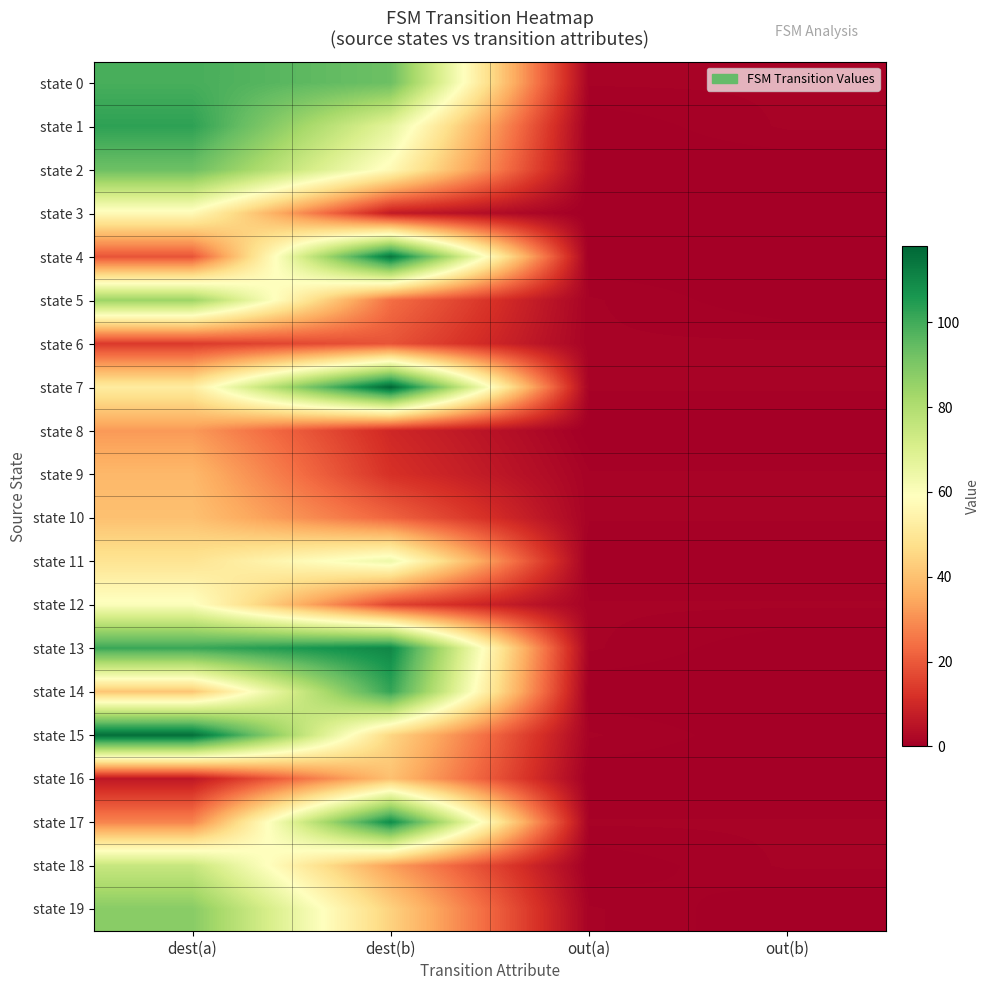

Reading left to right, list all the values displayed in this chart.

state 0: dest(a)=99	dest(b)=93	out(a)=1	out(b)=1
state 1: dest(a)=103	dest(b)=67	out(a)=0	out(b)=1
state 2: dest(a)=93	dest(b)=57	out(a)=0	out(b)=0
state 3: dest(a)=57	dest(b)=7	out(a)=0	out(b)=0
state 4: dest(a)=19	dest(b)=114	out(a)=0	out(b)=0
state 5: dest(a)=84	dest(b)=24	out(a)=1	out(b)=0
state 6: dest(a)=14	dest(b)=19	out(a)=1	out(b)=1
state 7: dest(a)=52	dest(b)=118	out(a)=1	out(b)=1
state 8: dest(a)=32	dest(b)=10	out(a)=0	out(b)=0
state 9: dest(a)=38	dest(b)=12	out(a)=1	out(b)=1
state 10: dest(a)=40	dest(b)=22	out(a)=1	out(b)=1
state 11: dest(a)=49	dest(b)=64	out(a)=0	out(b)=0
state 12: dest(a)=60	dest(b)=16	out(a)=1	out(b)=1
state 13: dest(a)=101	dest(b)=110	out(a)=1	out(b)=0
state 14: dest(a)=41	dest(b)=102	out(a)=0	out(b)=0
state 15: dest(a)=116	dest(b)=45	out(a)=1	out(b)=0
state 16: dest(a)=6	dest(b)=40	out(a)=0	out(b)=0
state 17: dest(a)=28	dest(b)=109	out(a)=1	out(b)=1
state 18: dest(a)=75	dest(b)=33	out(a)=0	out(b)=1
state 19: dest(a)=88	dest(b)=44	out(a)=1	out(b)=0